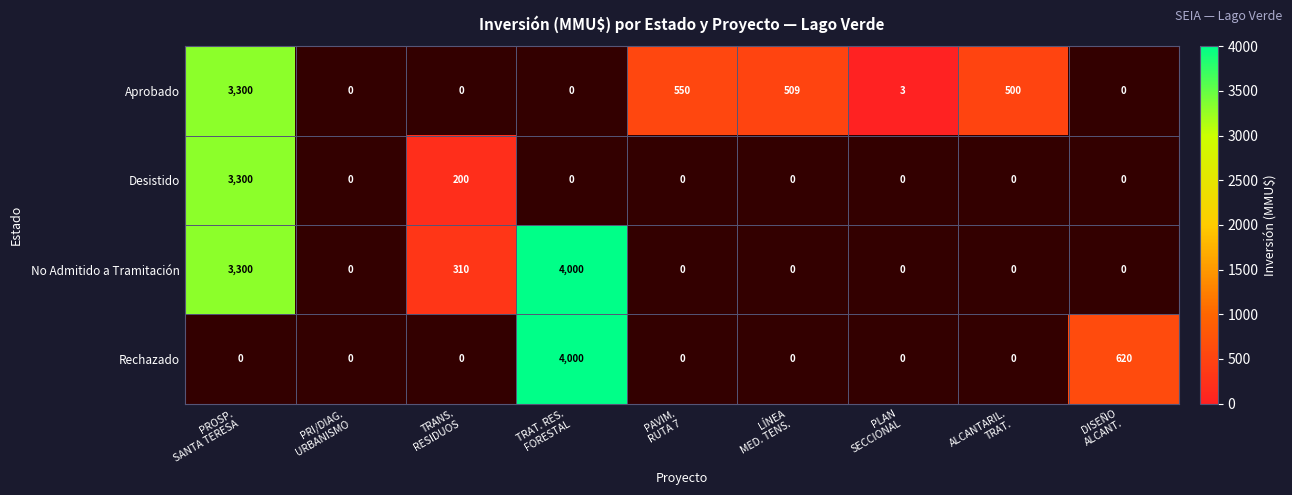

The value of No Admitido a Tramitación at PROSP. SANTA TERESA is 3300.0. True or false?

True